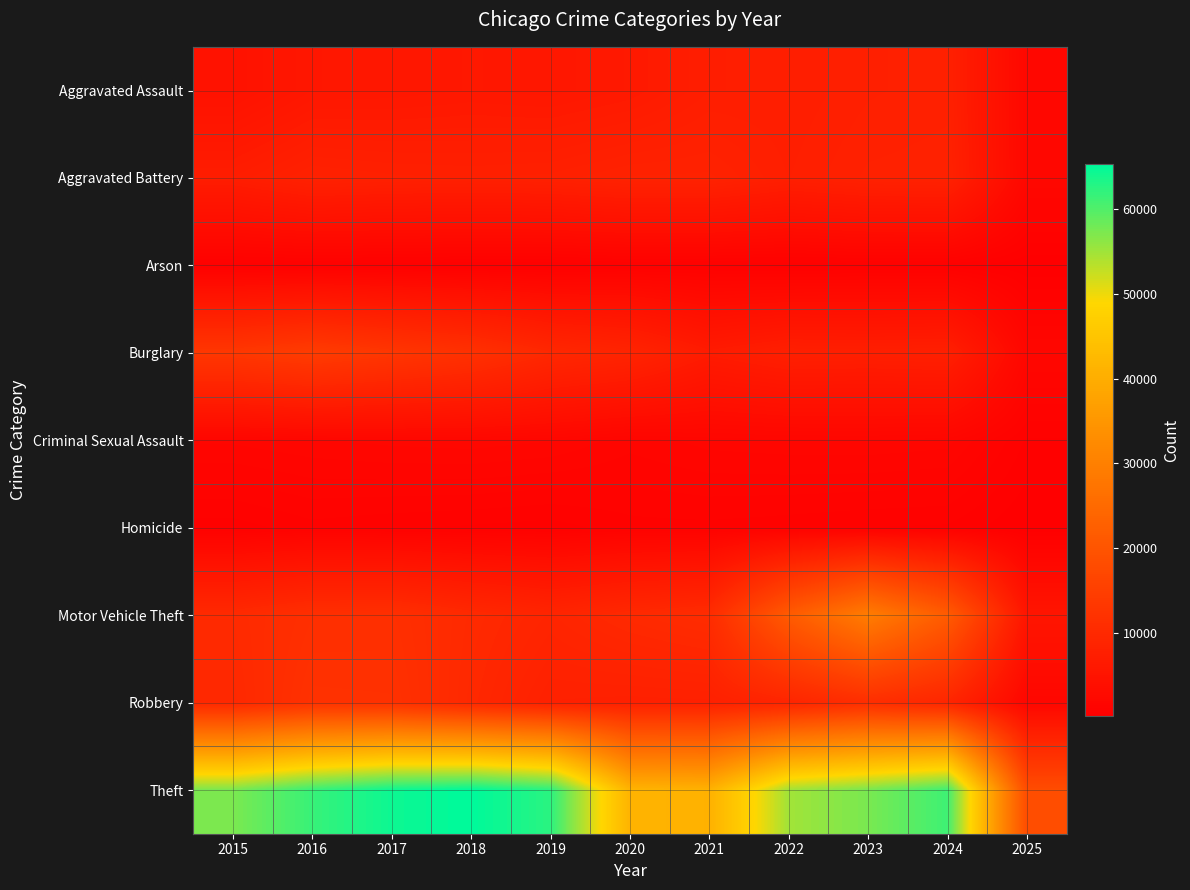

At which category does the chart reach its minimum across all series?

2025